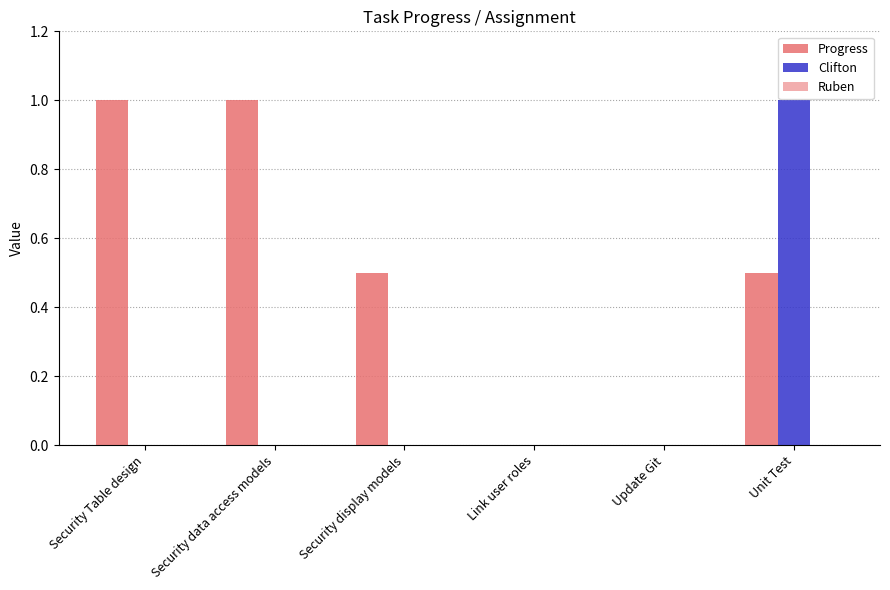

The Clifton series shows 0.0 at Update Git. True or false?

True